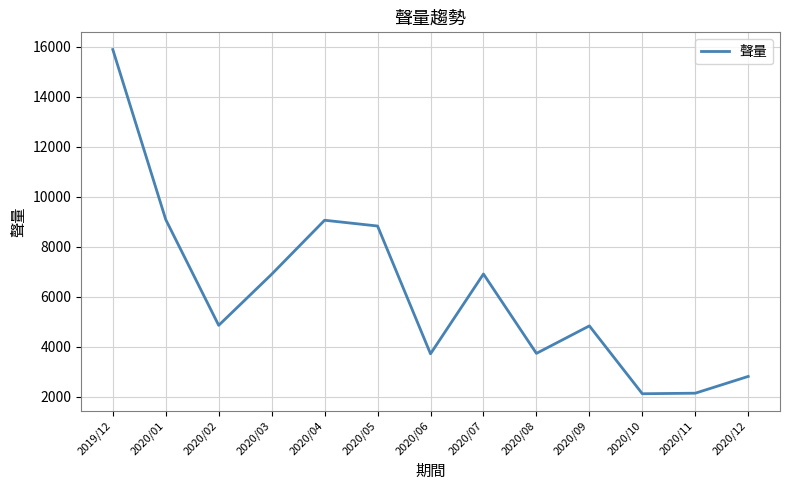

Where does the data first go above 4861?

2019/12